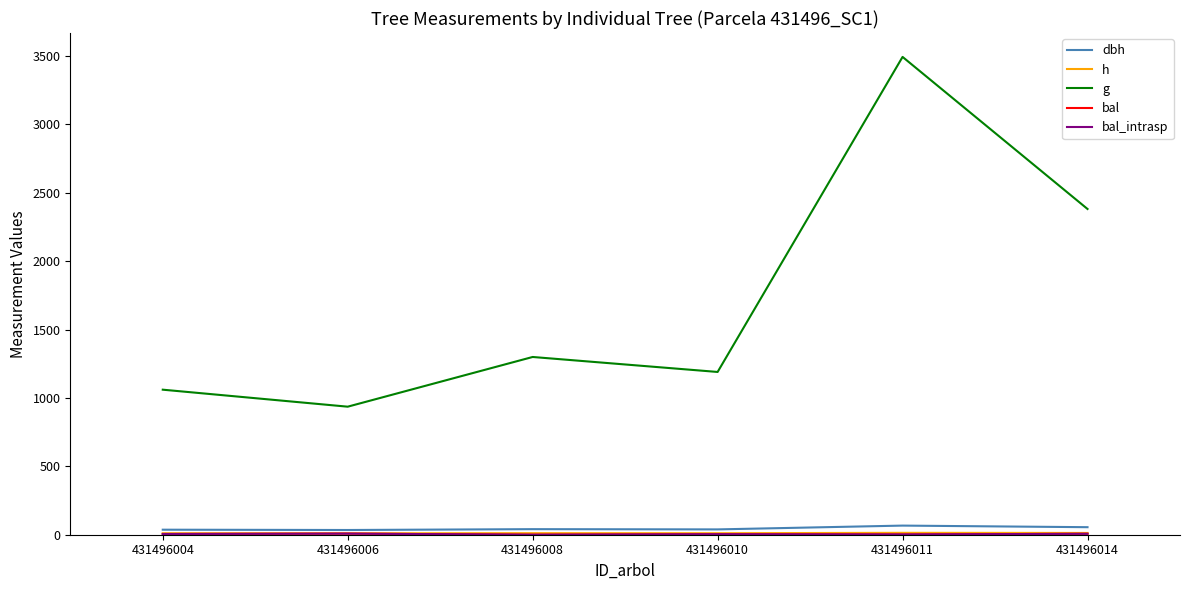

At which category is the sum across all series the highest?

431496011